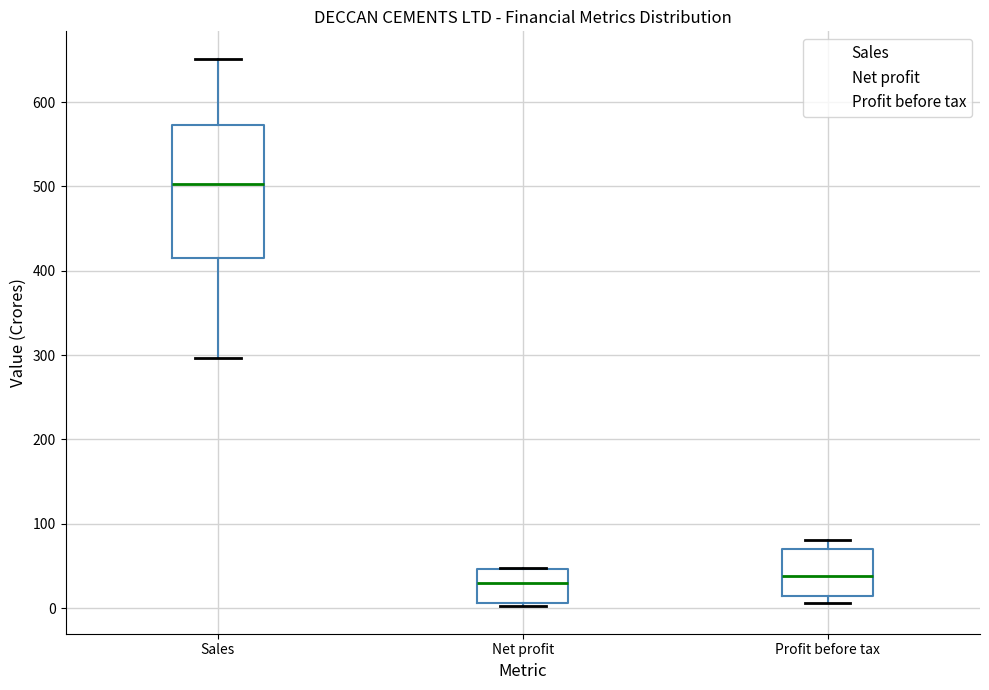

Reading left to right, transcribe this box plot: for each box, give where its median line is, the range the box spans, and where its two whiskers end, as read against the y-axis. The values are not printed on the chart, so give them approximately, as read against the axis.

Sales: median 500, box 420 to 570, whiskers 300 to 650
Net profit: median 30, box 10 to 50, whiskers 0 to 50
Profit before tax: median 40, box 10 to 70, whiskers 10 (just below the box's lower edge) to 80